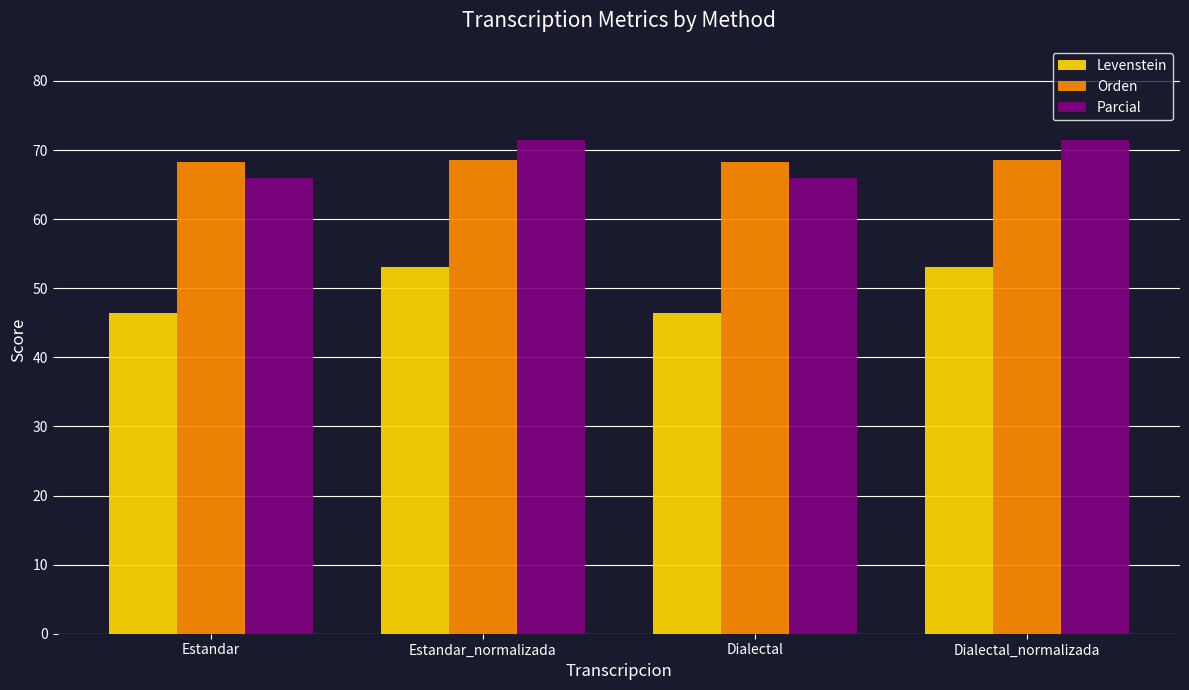

What is the difference between the highest and lowest values at Dialectal_normalizada?

18.4